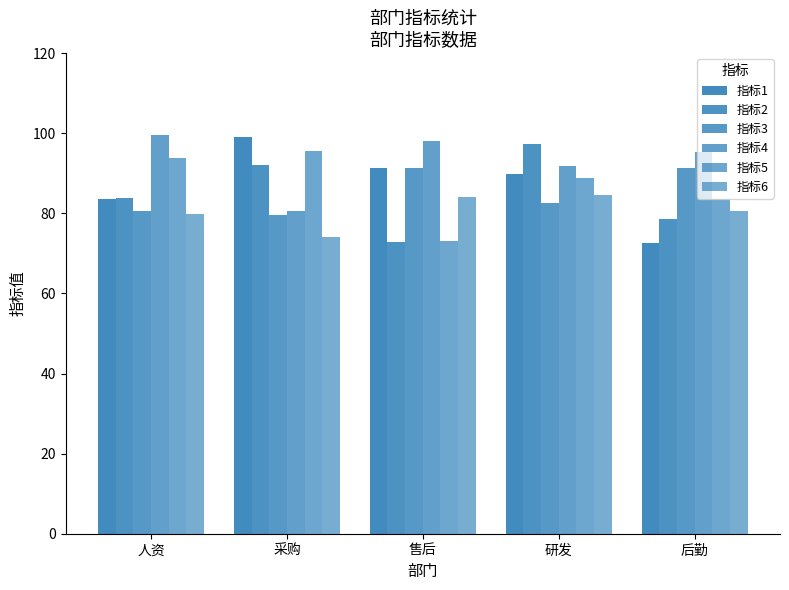

How many distinct data groups are displayed?

6